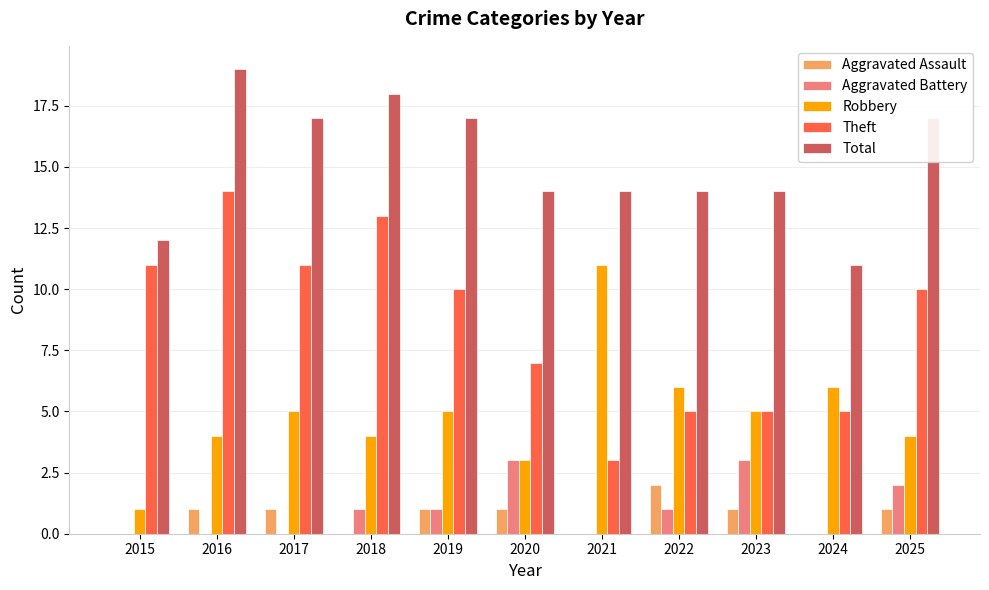

Which series has the largest total across all categories?

Total